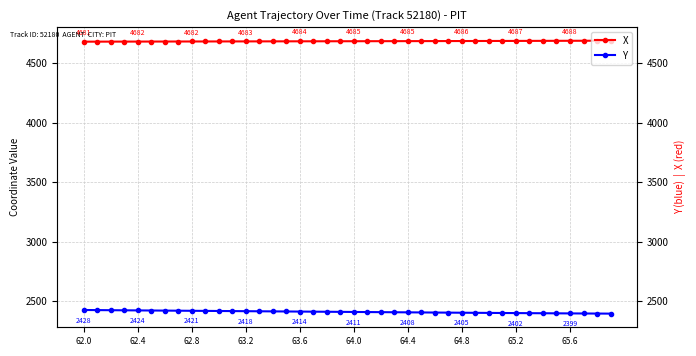

True or false: Y and X cross at least once.

False